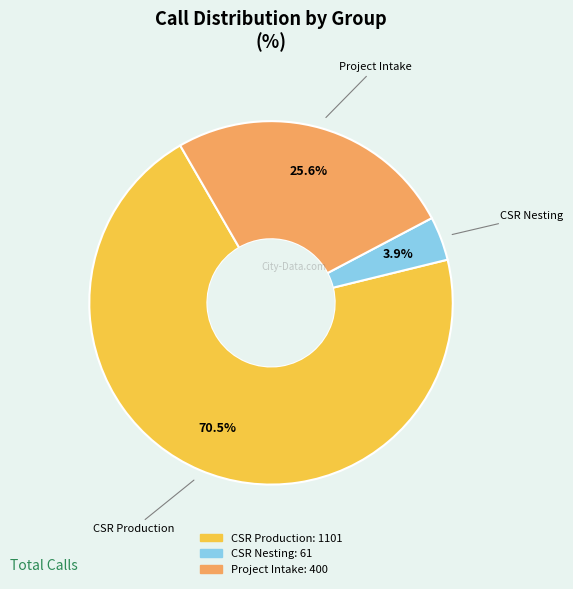

How many segments does this pie chart have?

3